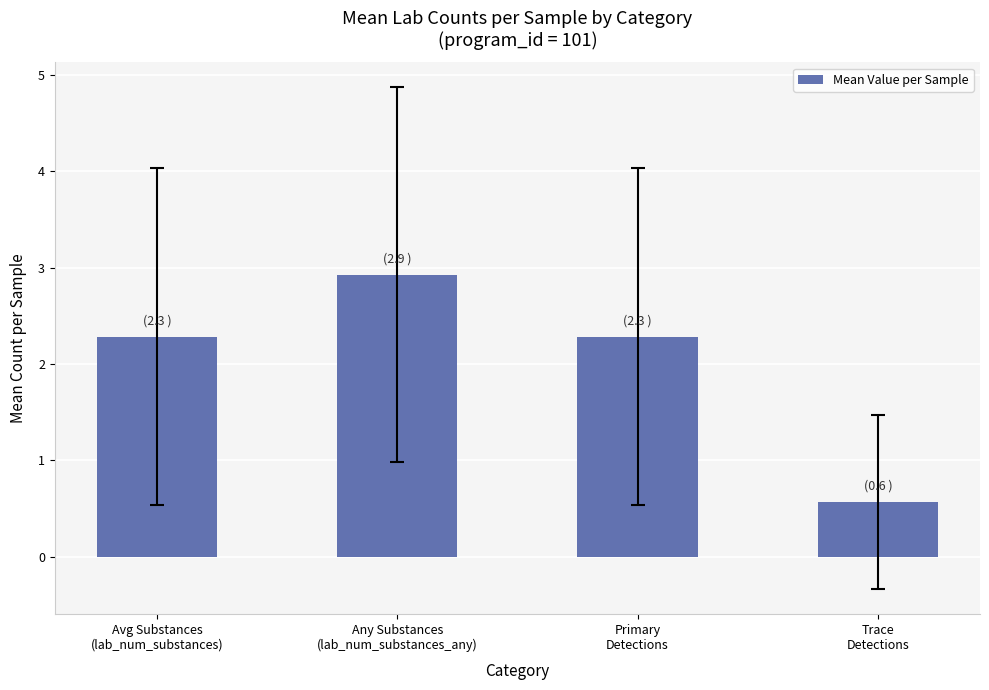

Which label corresponds to the largest value in the chart?

Any Substances
(lab_num_substances_any)